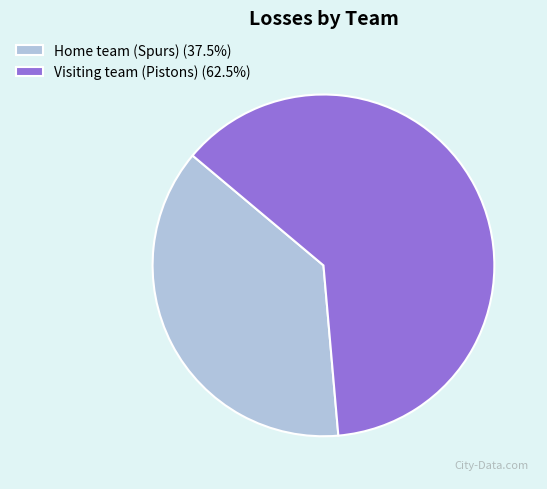

Which category has the biggest portion of the pie?

Visiting team (Pistons)